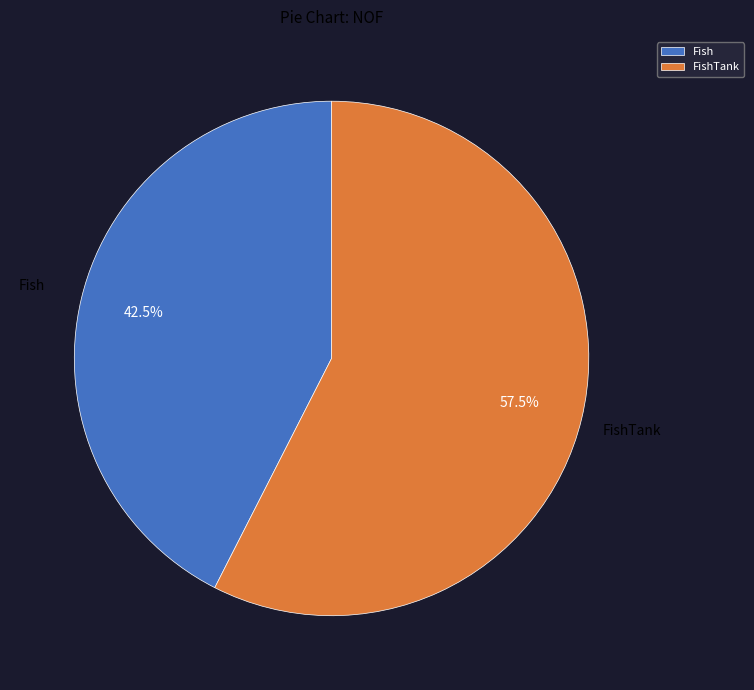

Rank the categories by value from highest to lowest.

FishTank, Fish